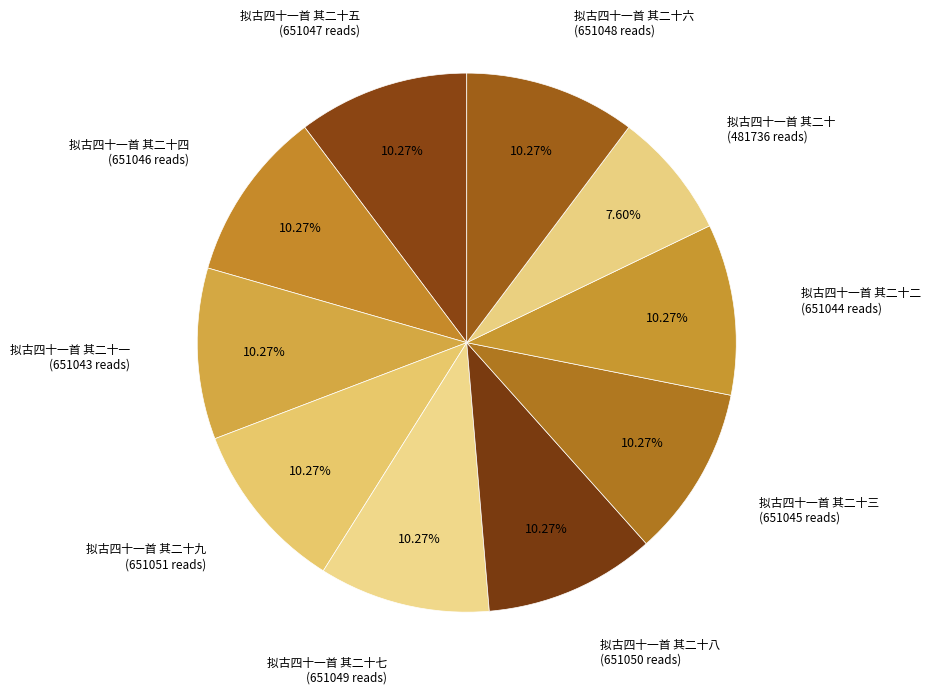

How many segments does this pie chart have?

10